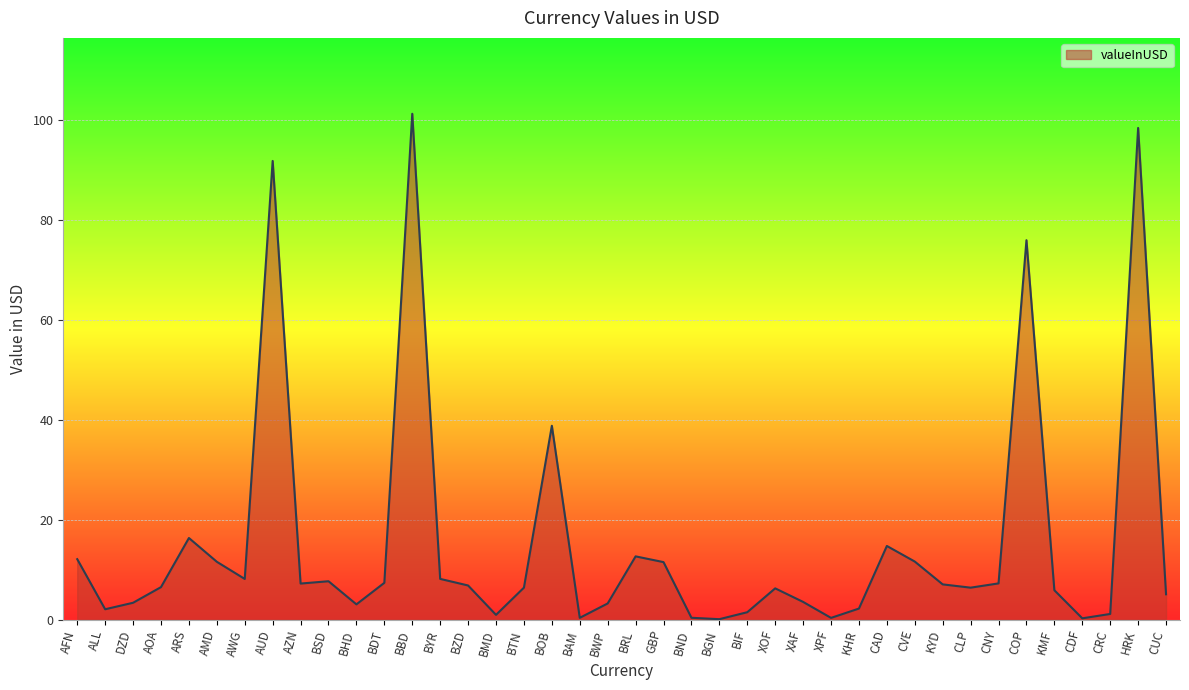

Does the chart have visible grid lines?

Yes